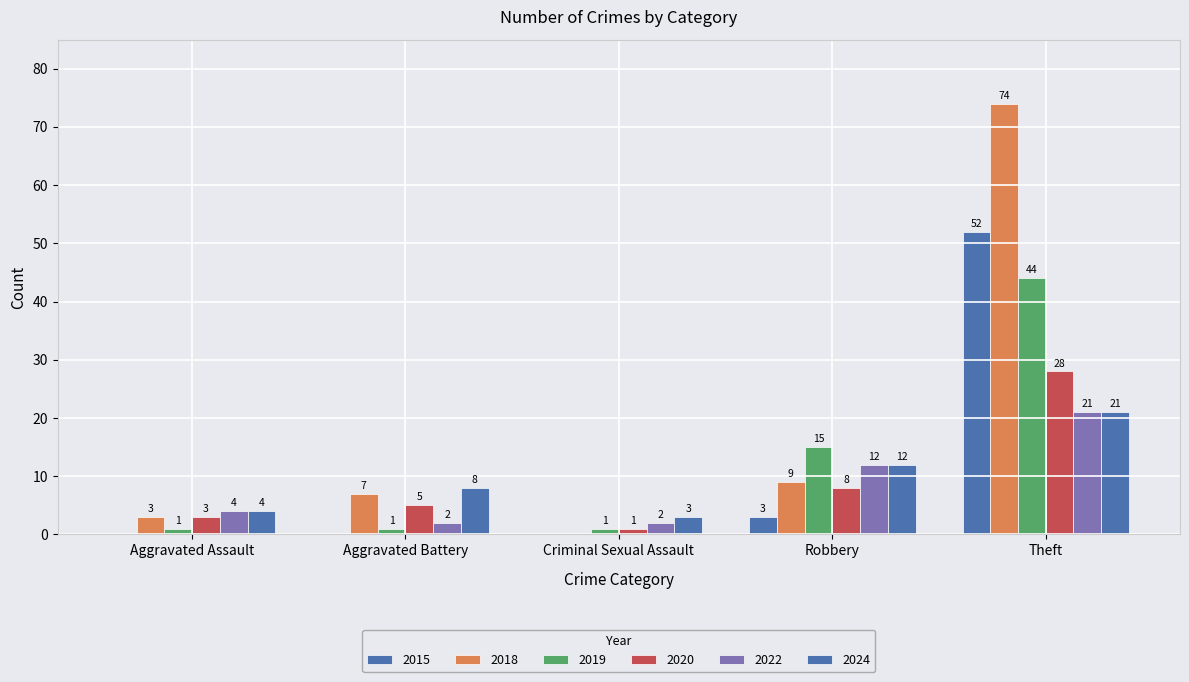

How many groups of bars are there?

5